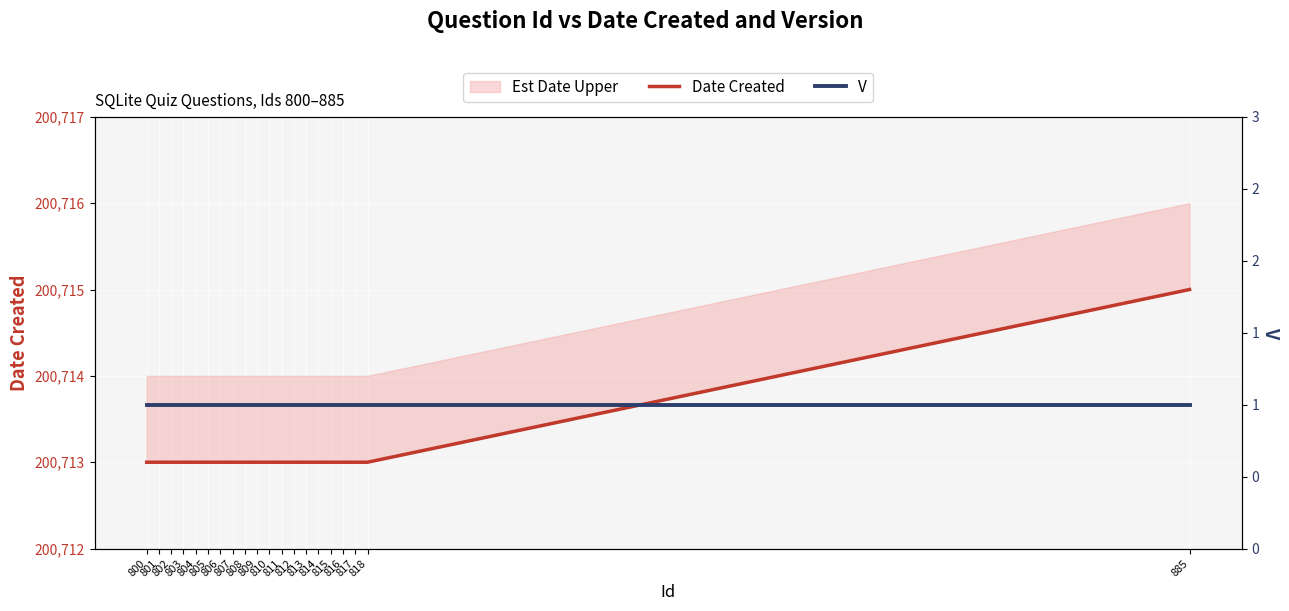

At how many categories does at least one series exceed 180171?

20